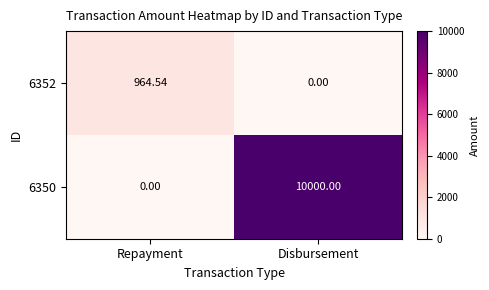

At which category is the sum across all series the highest?

Disbursement